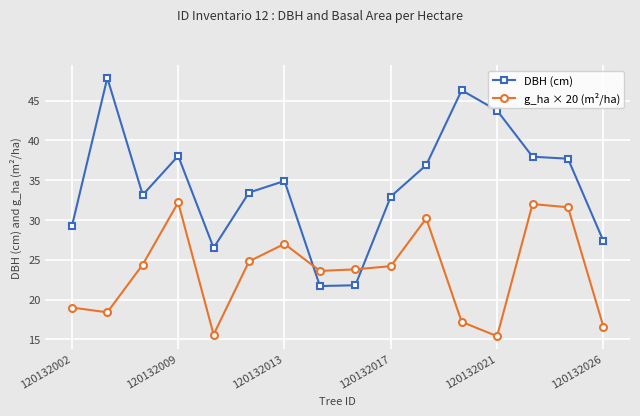

What is the maximum value for DBH (cm)?

47.9